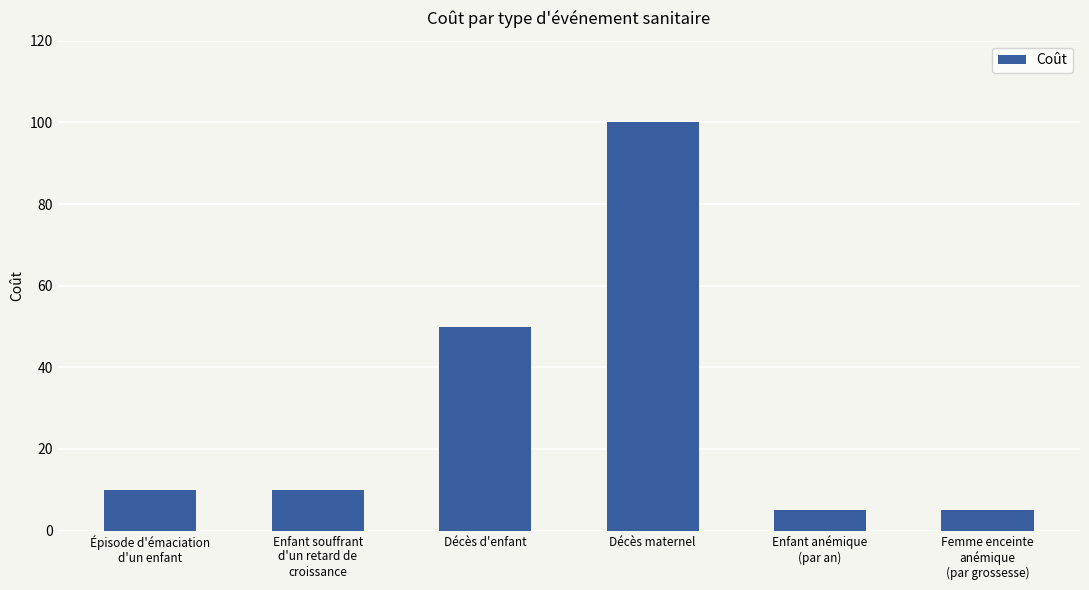

Which category has the highest value across all series?

Décès maternel